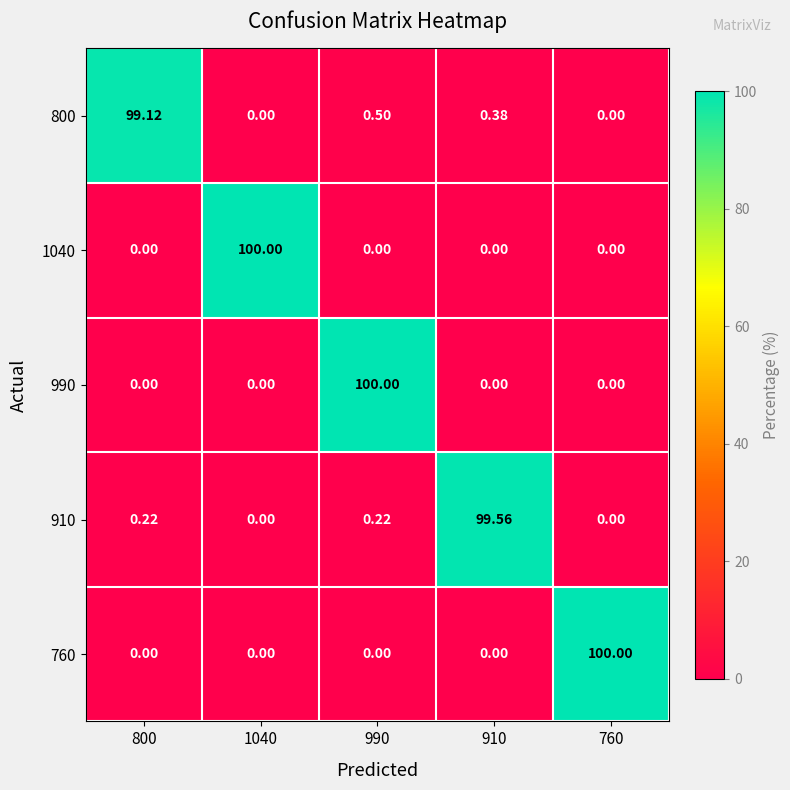

Is the value of 760 at 1040 greater than the value of 910 at 990?

No